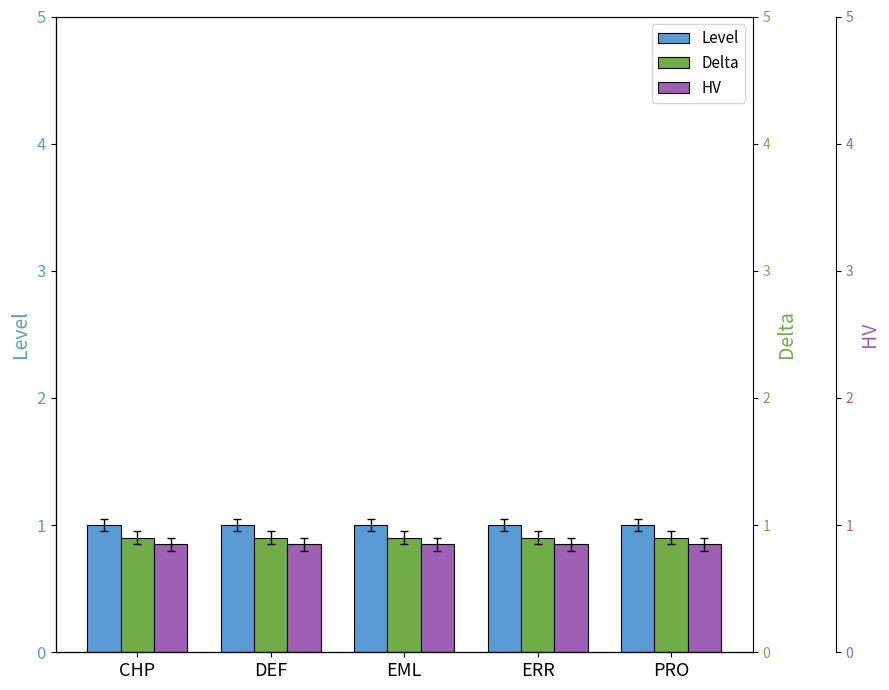

List the labels in order of HV value, largest first.

CHP, DEF, EML, ERR, PRO